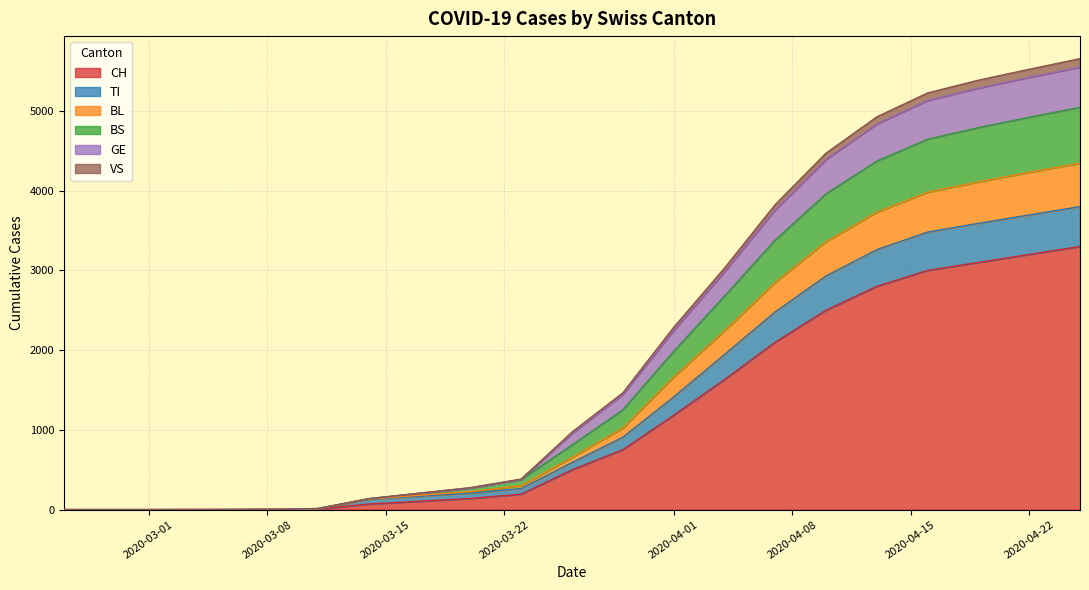

What is the maximum value for CH?

3300